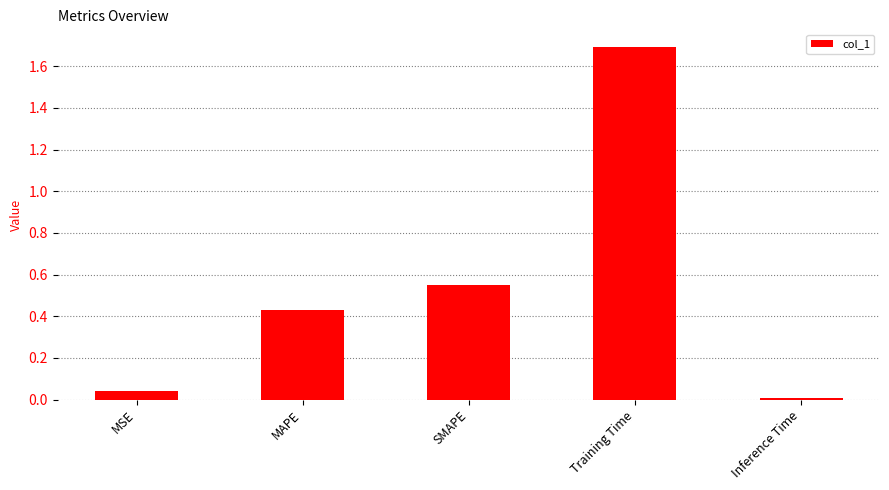

Which category has the lowest value across all series?

Inference Time